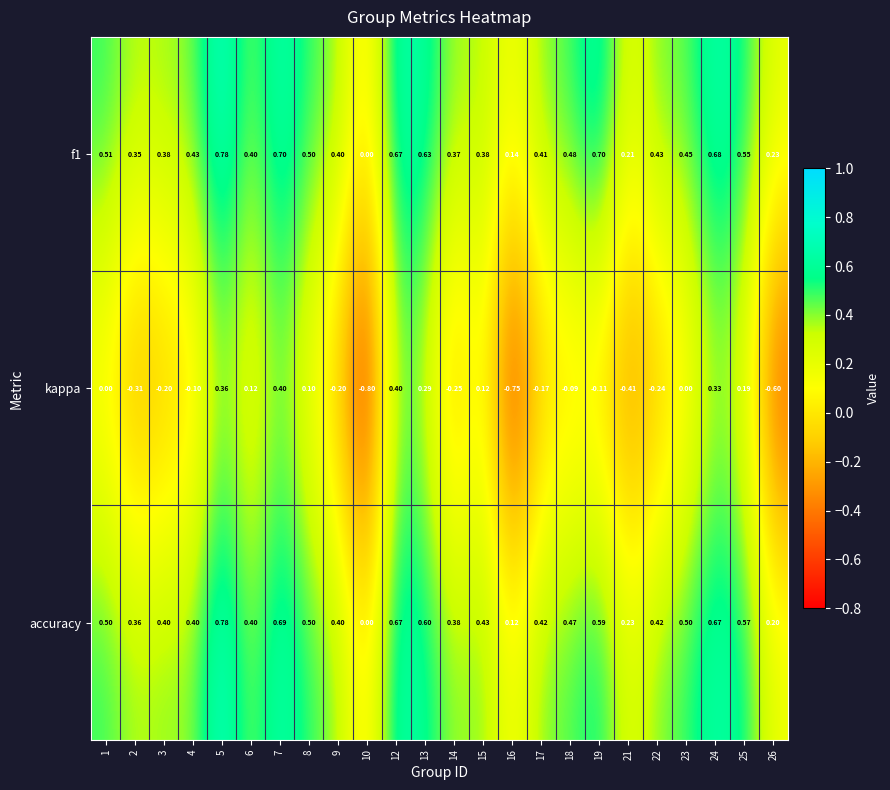

Is the value of accuracy at 25 greater than the value of f1 at 12?

No